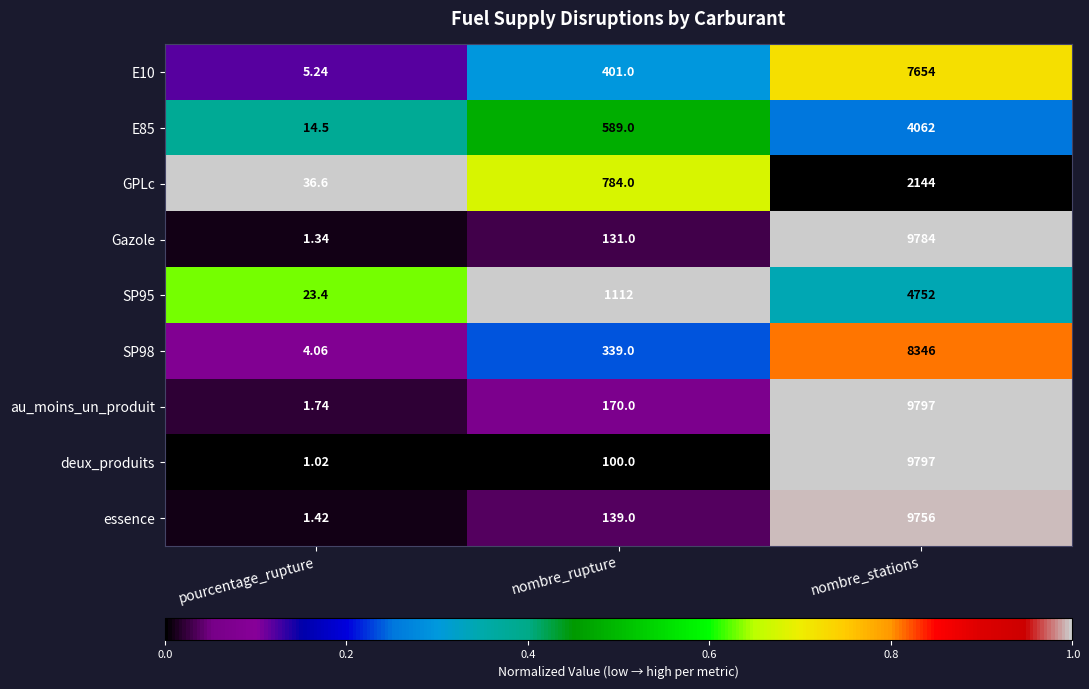

Rank the categories by E10 value from lowest to highest.

pourcentage_rupture, nombre_rupture, nombre_stations